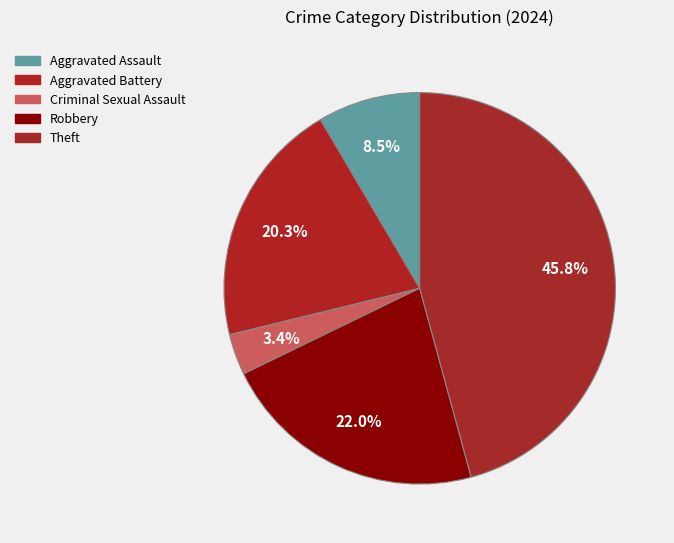

Approximately how many times larger is the value at Theft compared to Robbery?

2.1